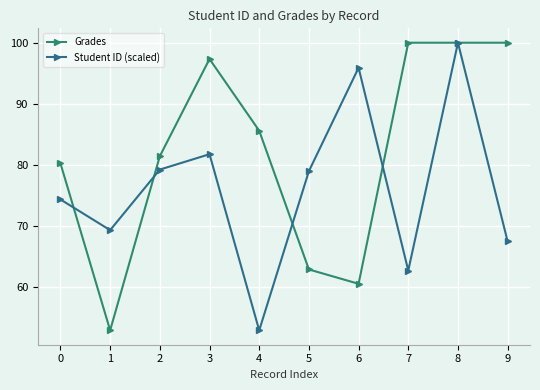

Reading right to left, extract all data points from this chart.

Grades: 100.0	100.0	100.0	60.5	62.8	85.6	97.3	81.4	52.9	80.2
Student ID (scaled): 67.4	100.0	62.7	95.9	78.9	52.9	81.7	79.2	69.3	74.3